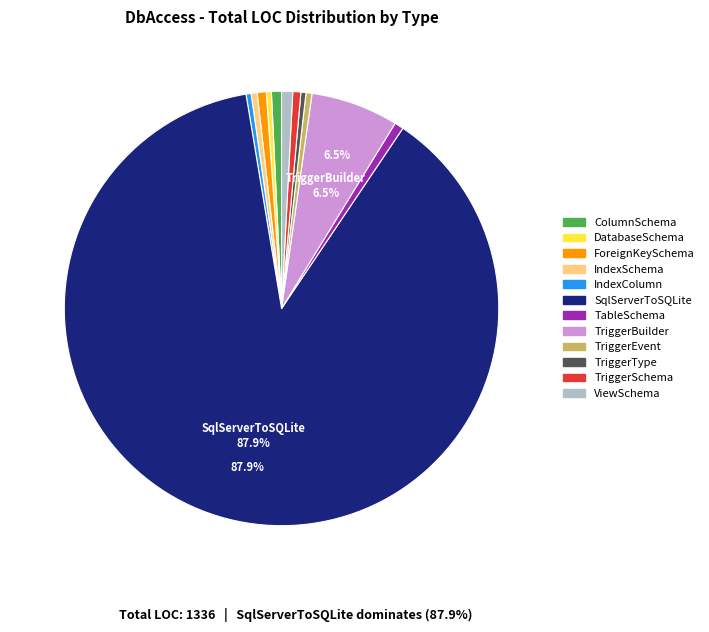

Does TriggerEvent represent more than half of the total?

No